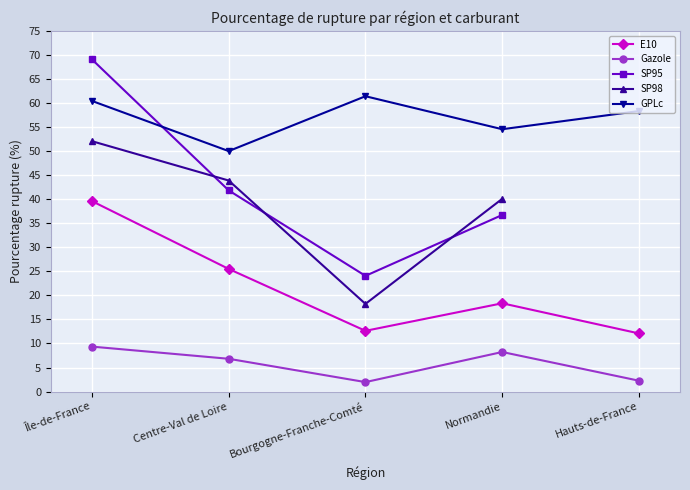

At how many categories does at least one series exceed 13?

5